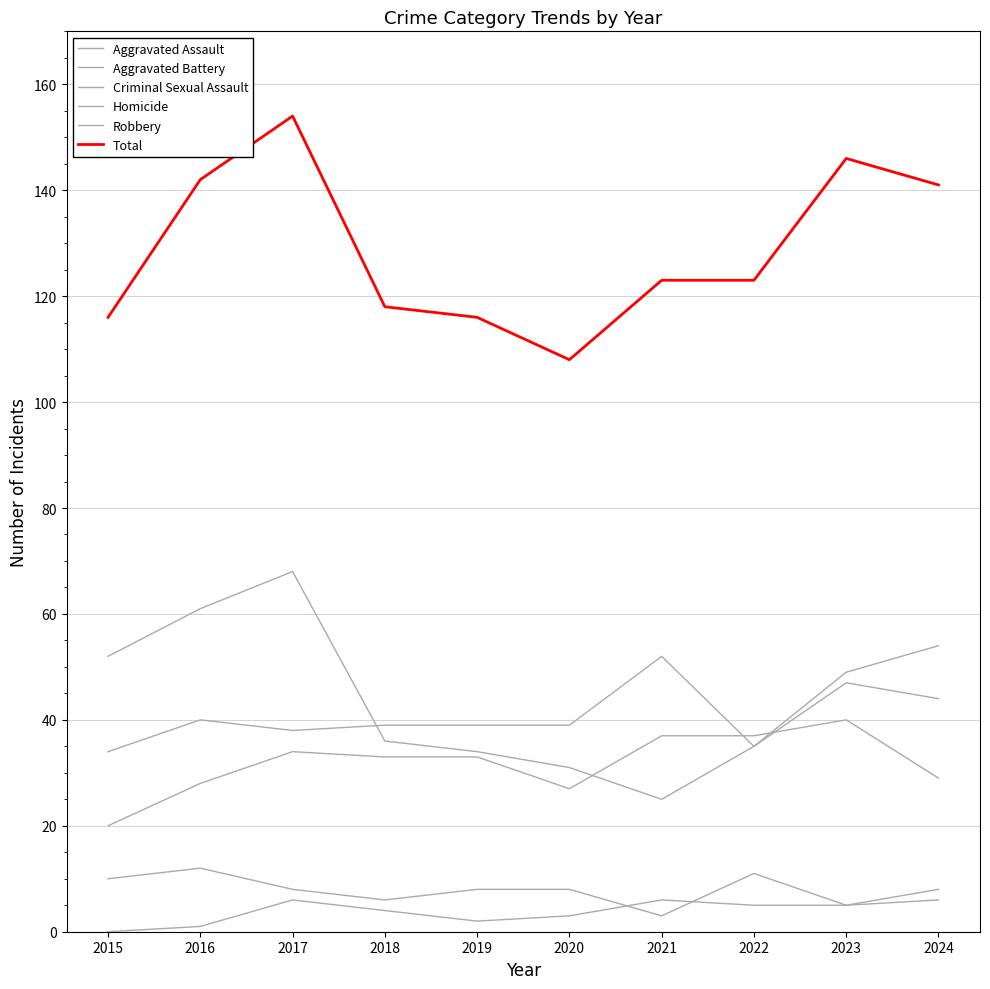

What is the sum of all Criminal Sexual Assault values?

79